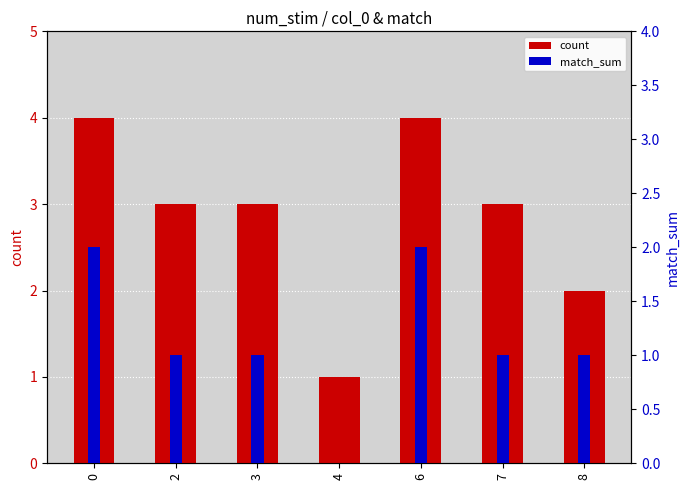

How many count values are between 2 and 4?

6